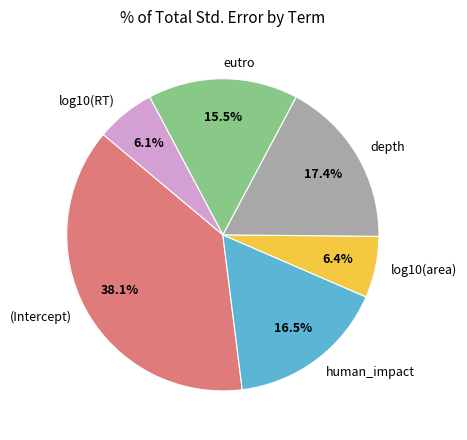

Is (Intercept) the majority of the pie?

No